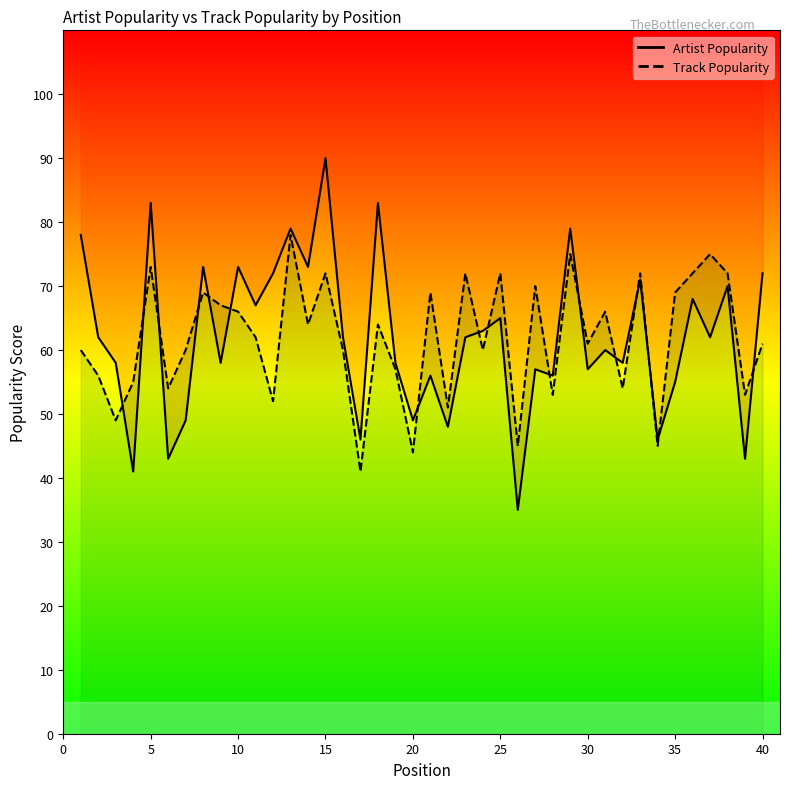

At how many categories does at least one series exceed 50?

36